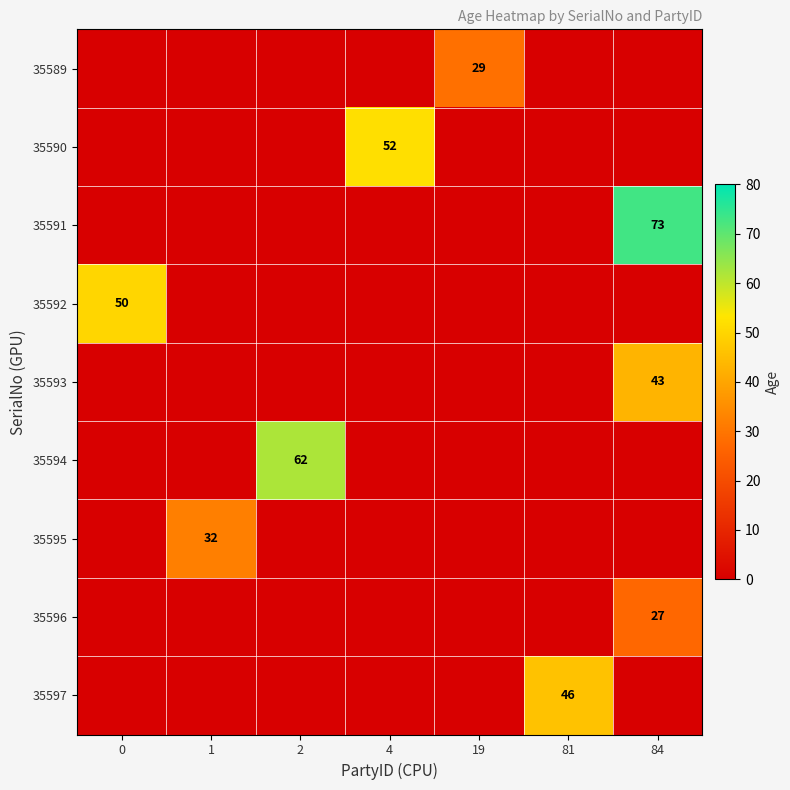

The 35596 series shows 27 at 84. True or false?

True